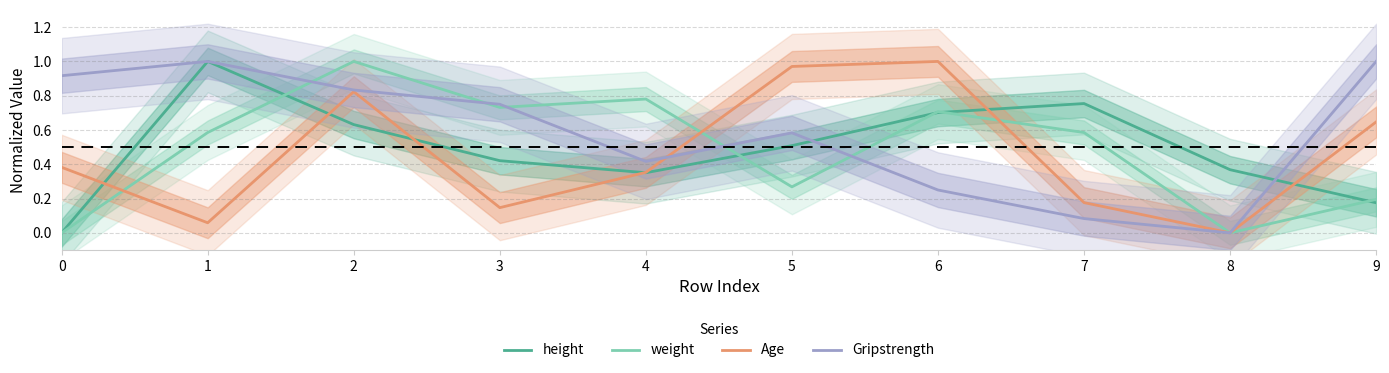

What is the difference between the maximum and minimum values in the weight series?

1.0